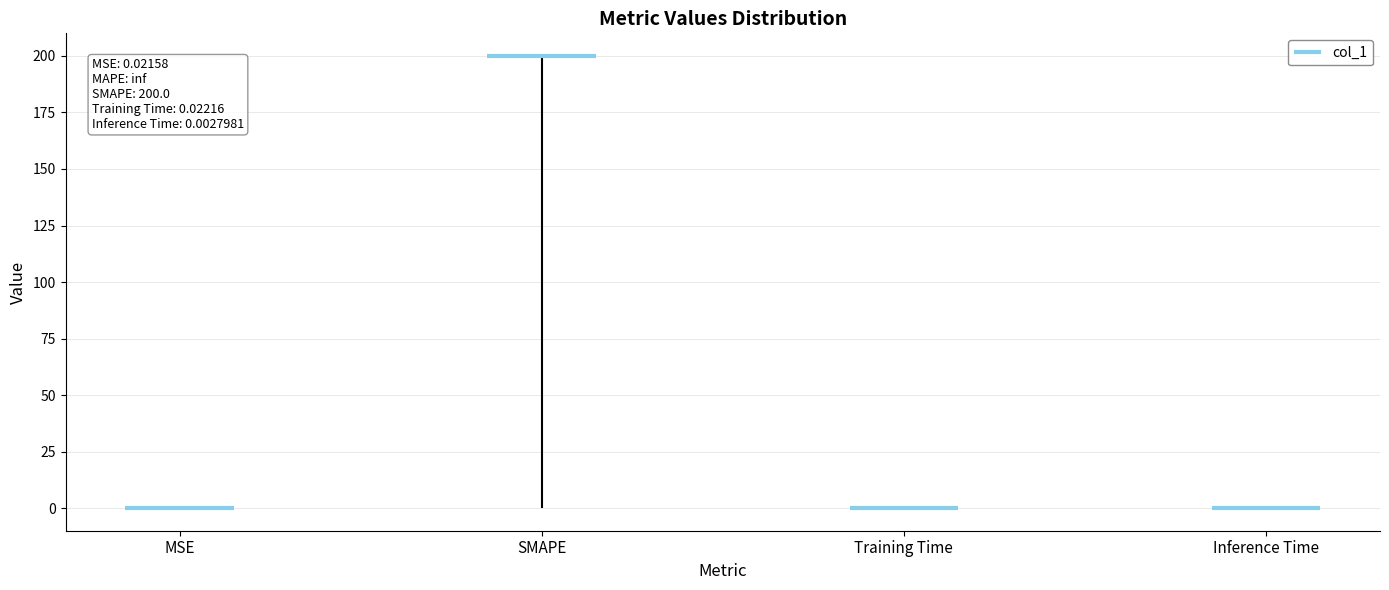

Reading left to right, what are all the values shown in this chart?

MSE=0.0	SMAPE=200.0	Training Time=0.0	Inference Time=0.0